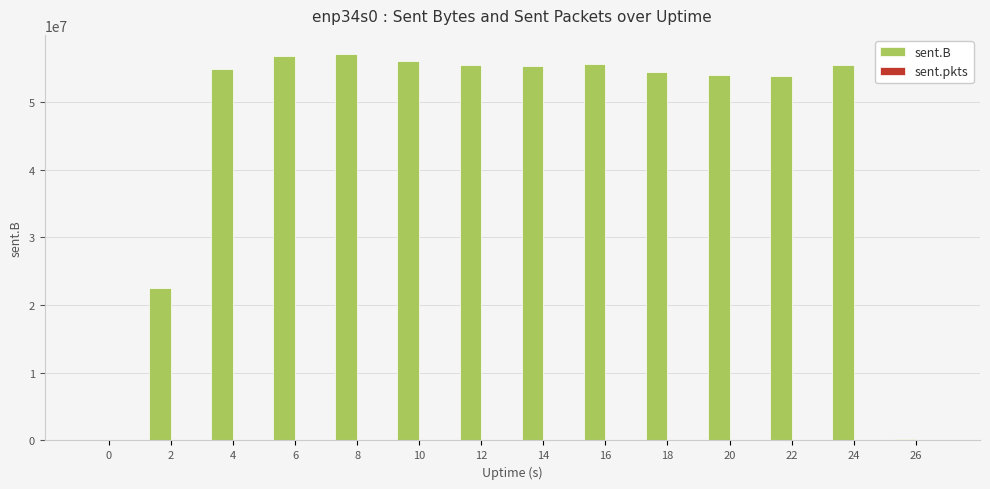

The value of sent.B at 16 is 13328937. True or false?

False